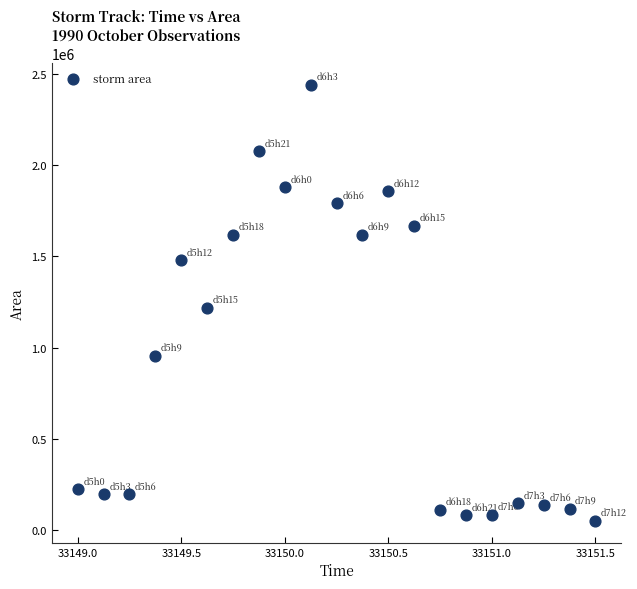

What Y value in the scatter plot is closest to 1246250?

1218125